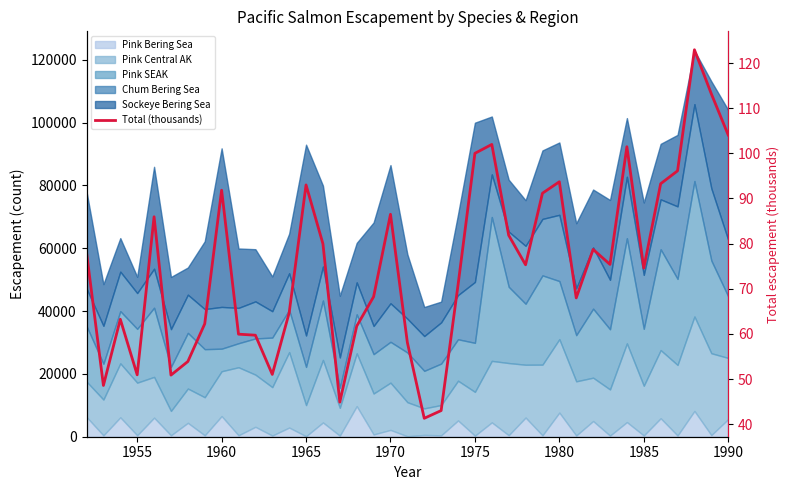

Reading left to right, transcribe all the data shown in this chart.

78.1	48.6	63.2	50.9	85.9	50.9	53.9	62.2	91.8	59.9	59.7	51.0	64.7	93.0	80.0	44.9	61.7	68.2	86.5	58.1	41.3	43.0	70.8	100.0	102.0	81.8	75.3	91.2	93.7	68.0	78.7	75.4	101.5	74.6	93.3	96.1	122.9	113.2	104.1